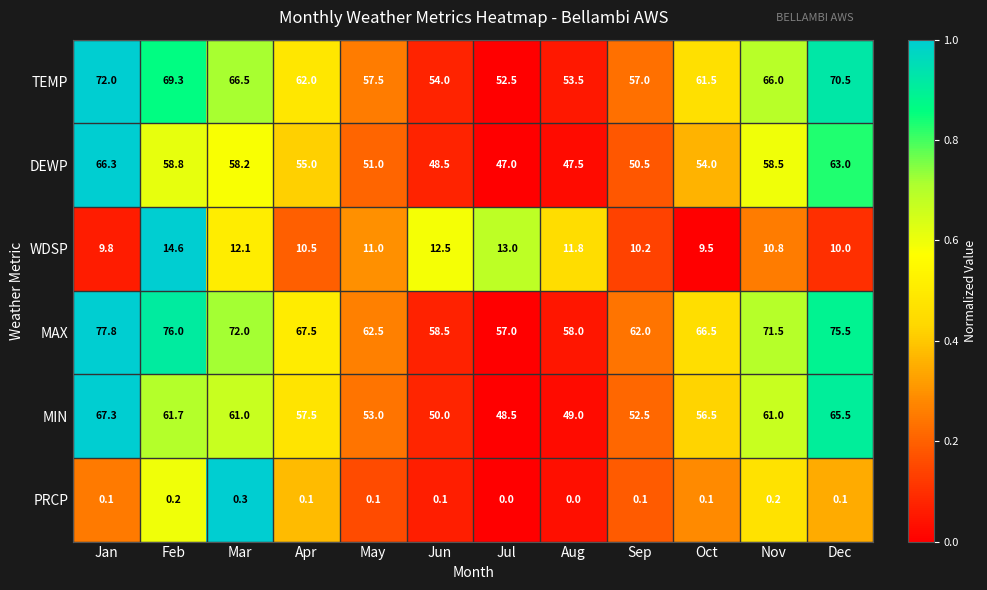

Where is WDSP nearest to the value 12?

Mar